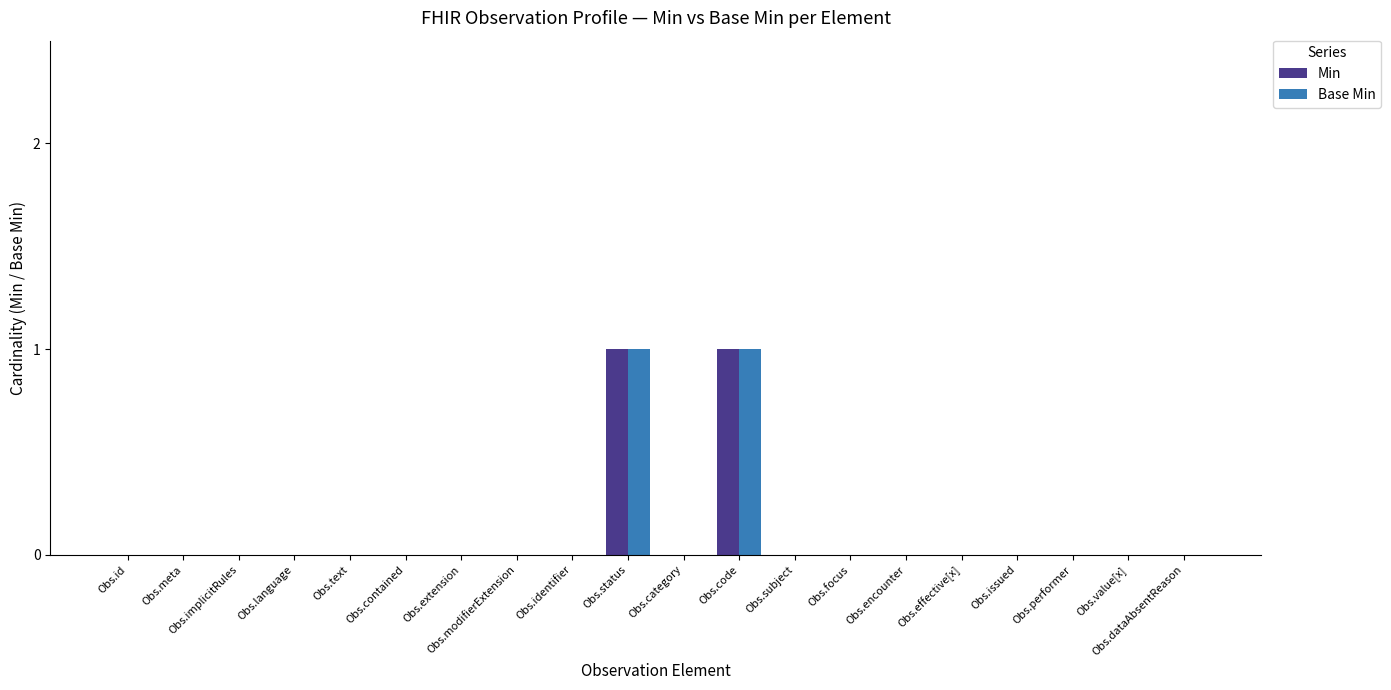

The value of Min at Obs.issued is 0. True or false?

True